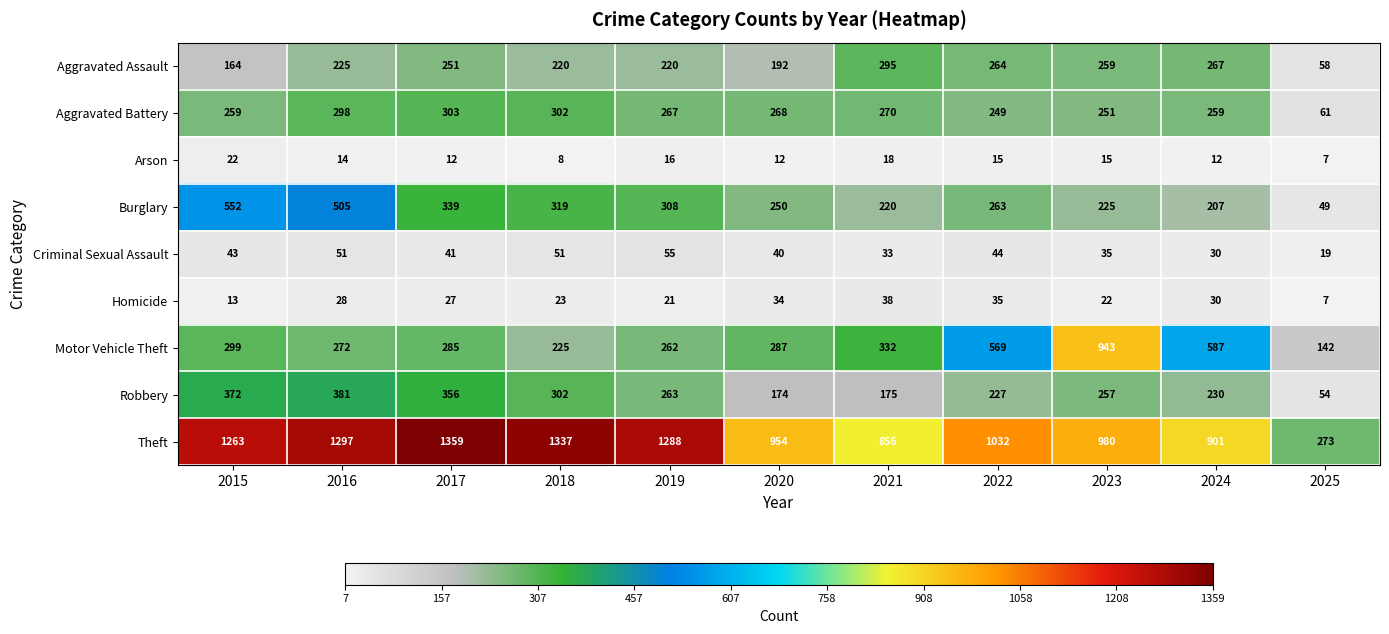

What is the approximate value of Theft at 2023, to the nearest 10?

980